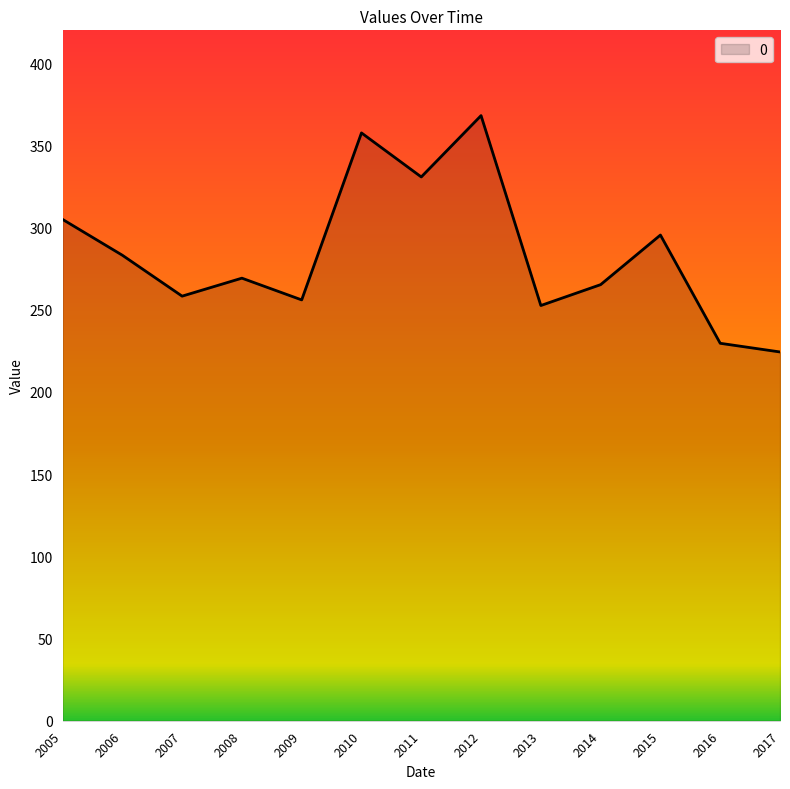

What is the ratio of the value at 2011 to the value at 2010?

0.9